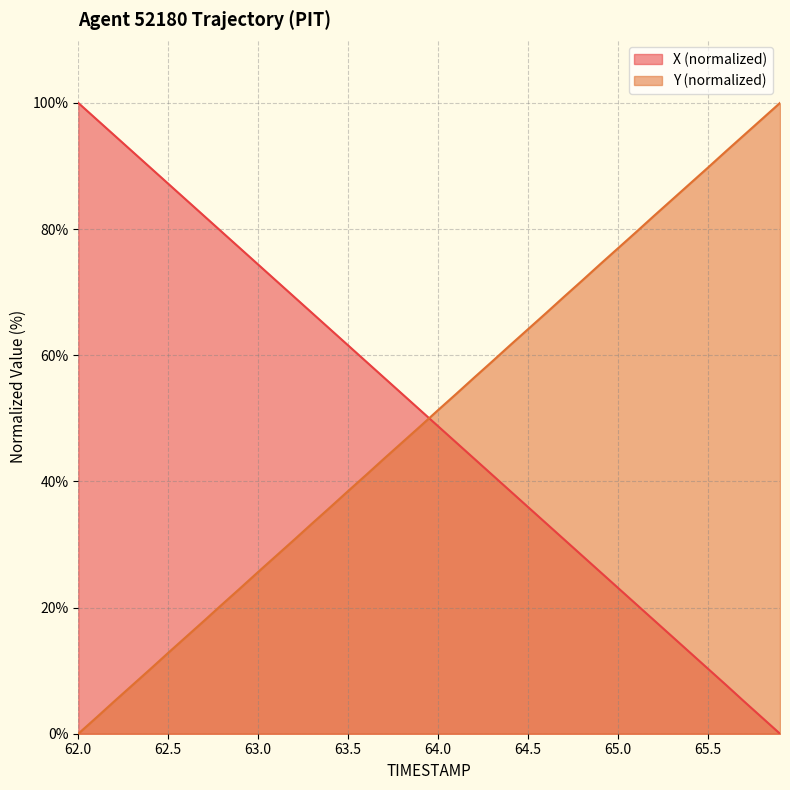

The Y (normalized) series shows 38.5 at 63.5. True or false?

True